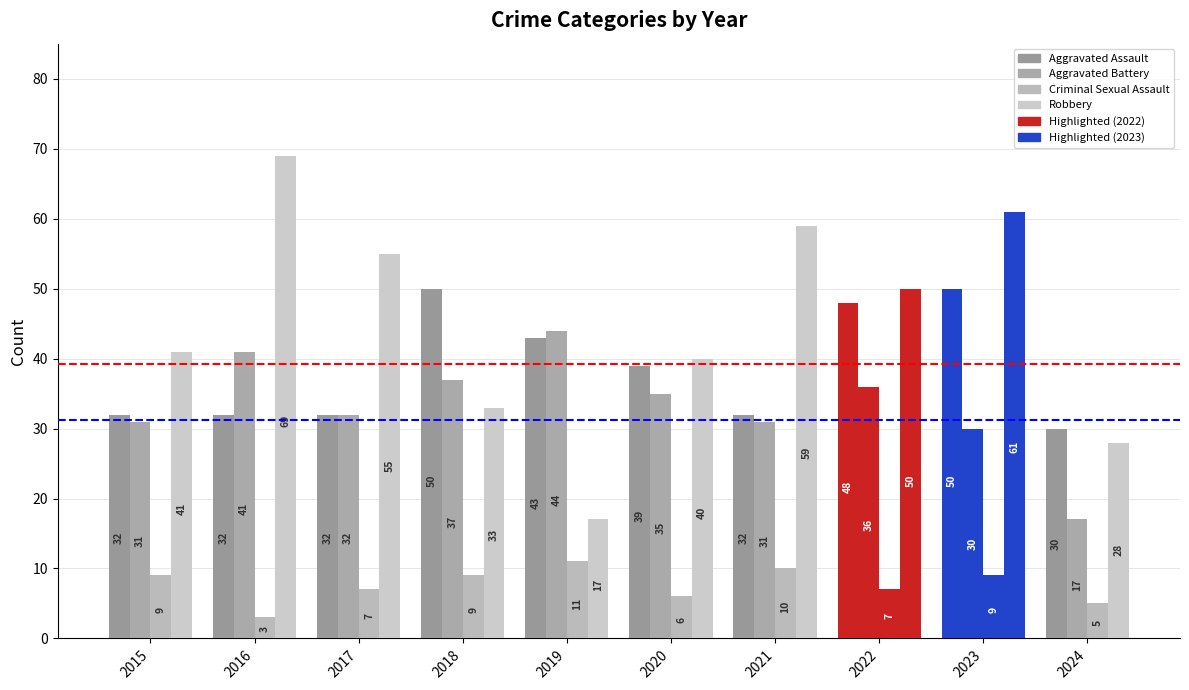

How many bars are there in each group?

4